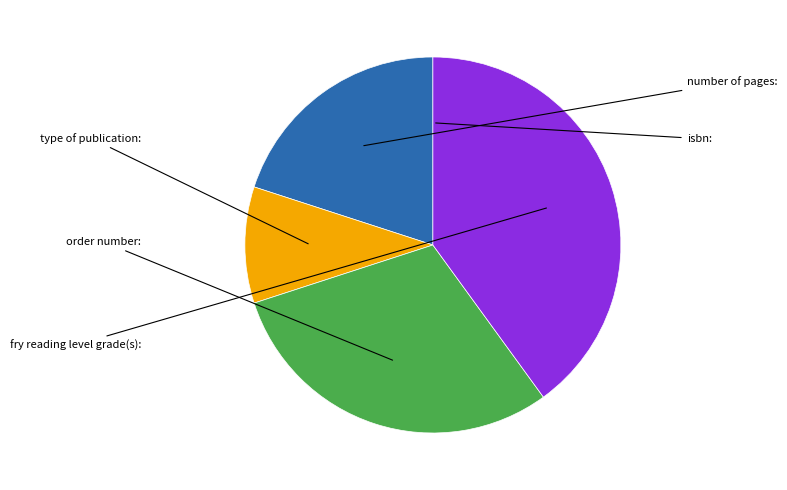

Is there a majority slice in this chart?

No